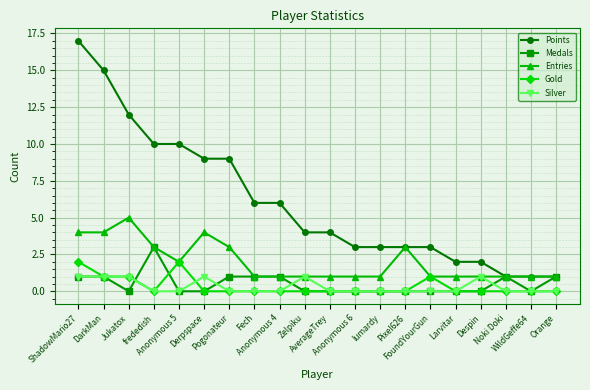

Is the value of Silver at Pogonateur greater than the value of Gold at Jukatox?

No